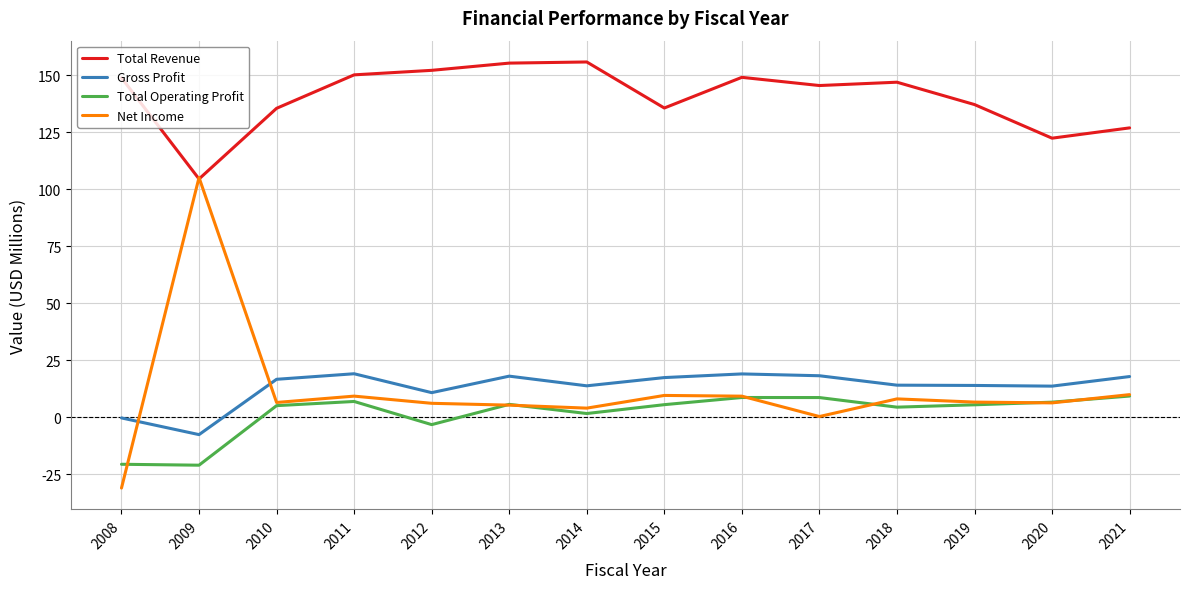

What is the highest value of the Net Income series?

105.2